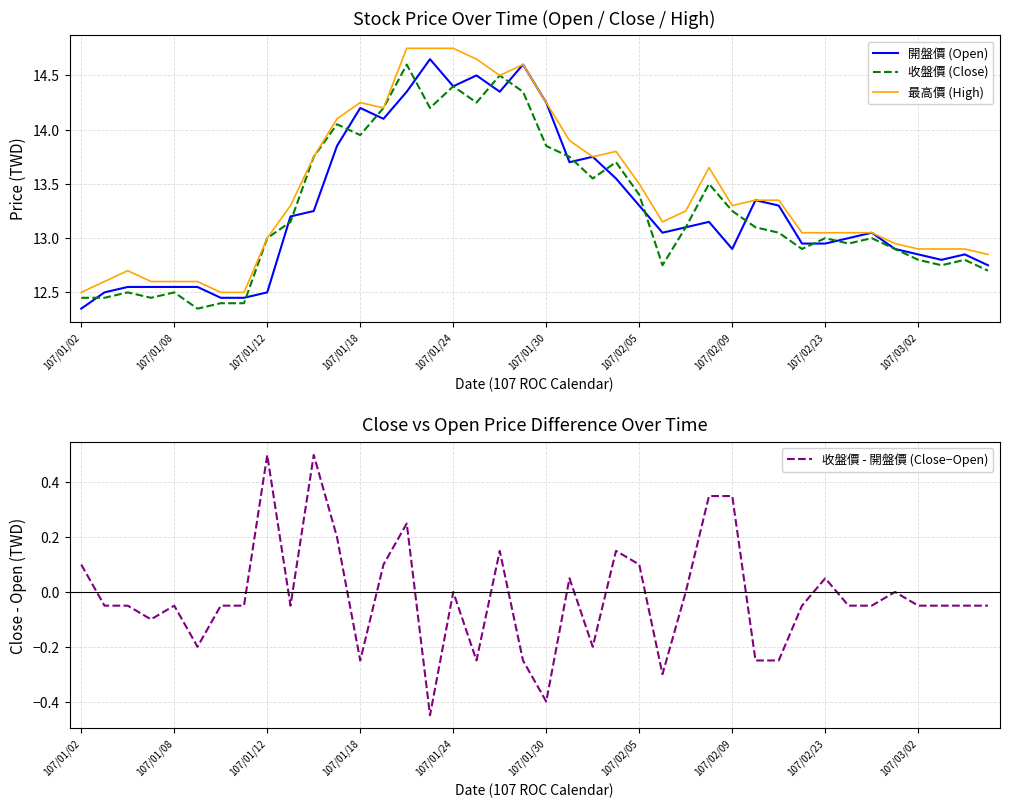

Rank the series by their maximum value, from highest to lowest.

最高價 (High), 開盤價 (Open), 收盤價 (Close), 收盤價 - 開盤價 (Close−Open)